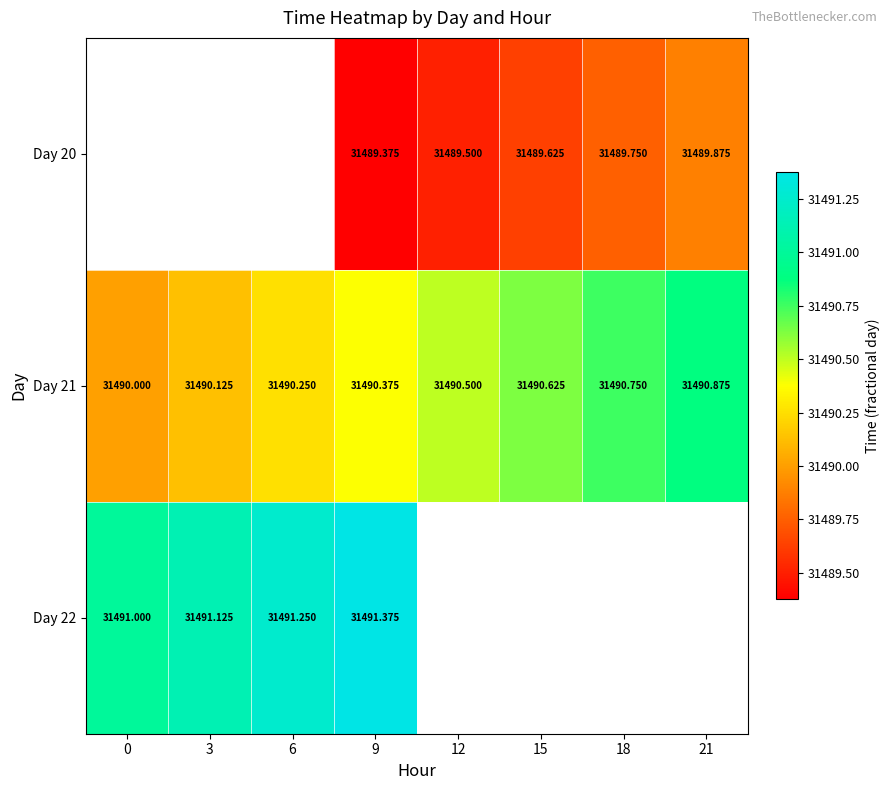

Is the value of Day 21 at 9 greater than the value of Day 20 at 12?

Yes